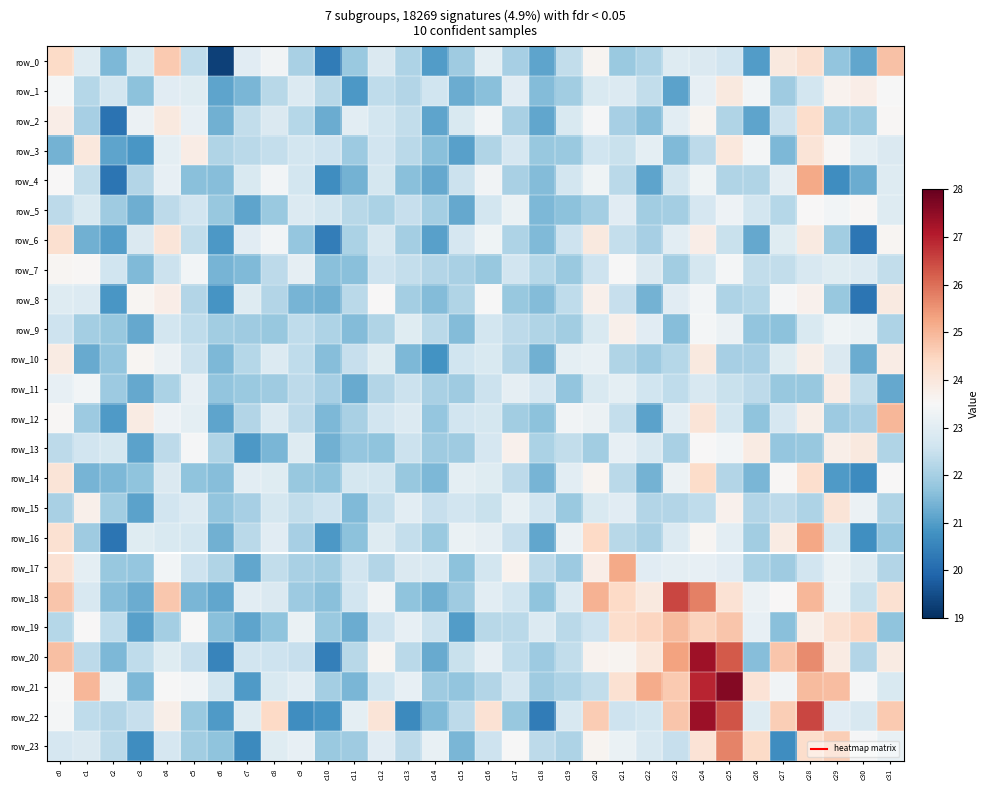

Read the row_3 value at c23.

21.5